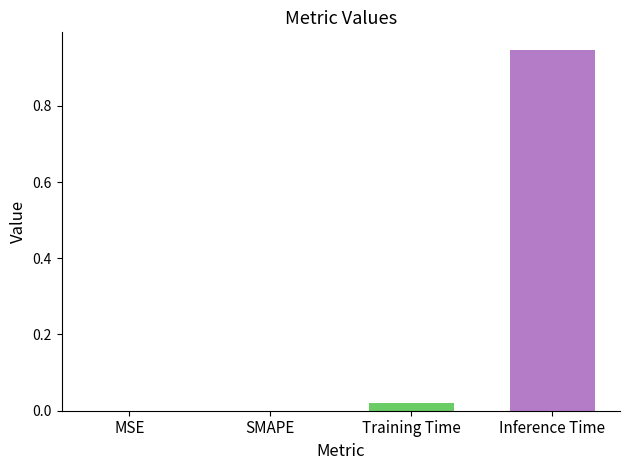

Which label corresponds to the largest value in the chart?

Inference Time